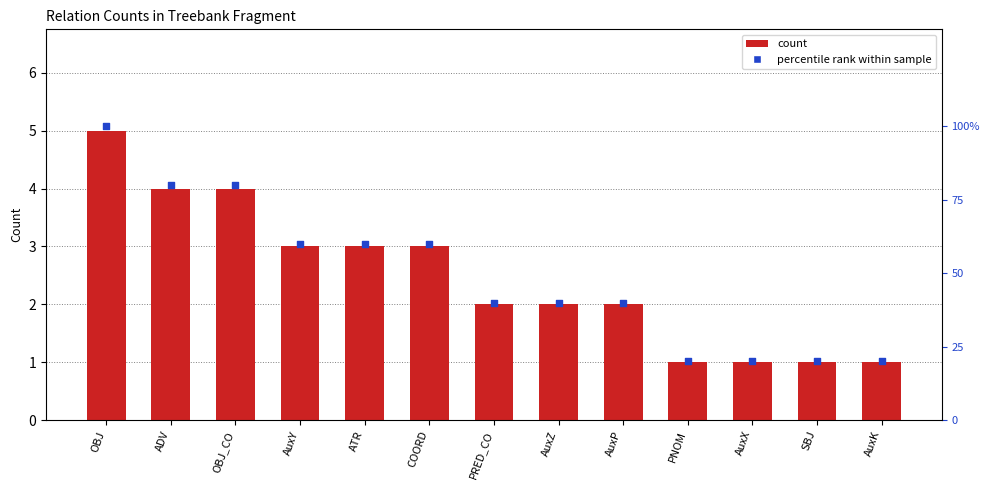

Which series contains the lowest Y value?

count